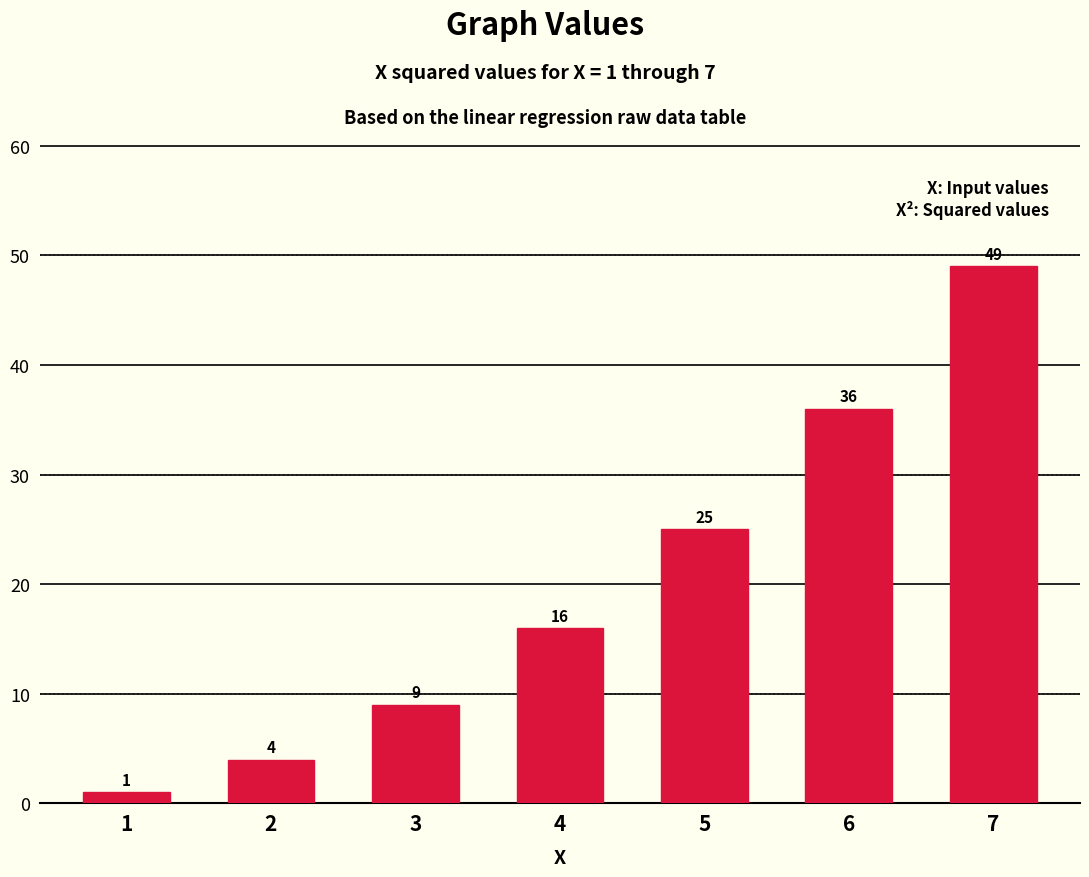

Reading left to right, list all the values displayed in this chart.

1=1	2=4	3=9	4=16	5=25	6=36	7=49